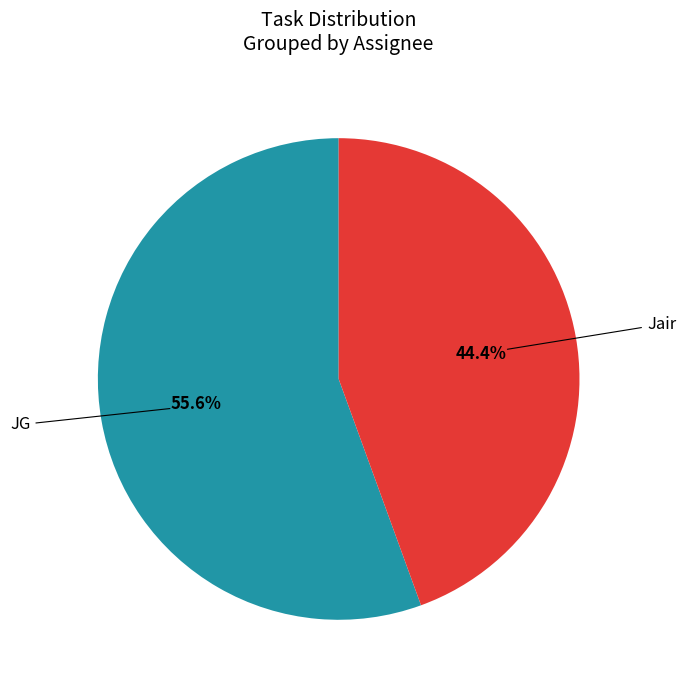

Does any single category account for the majority?

Yes